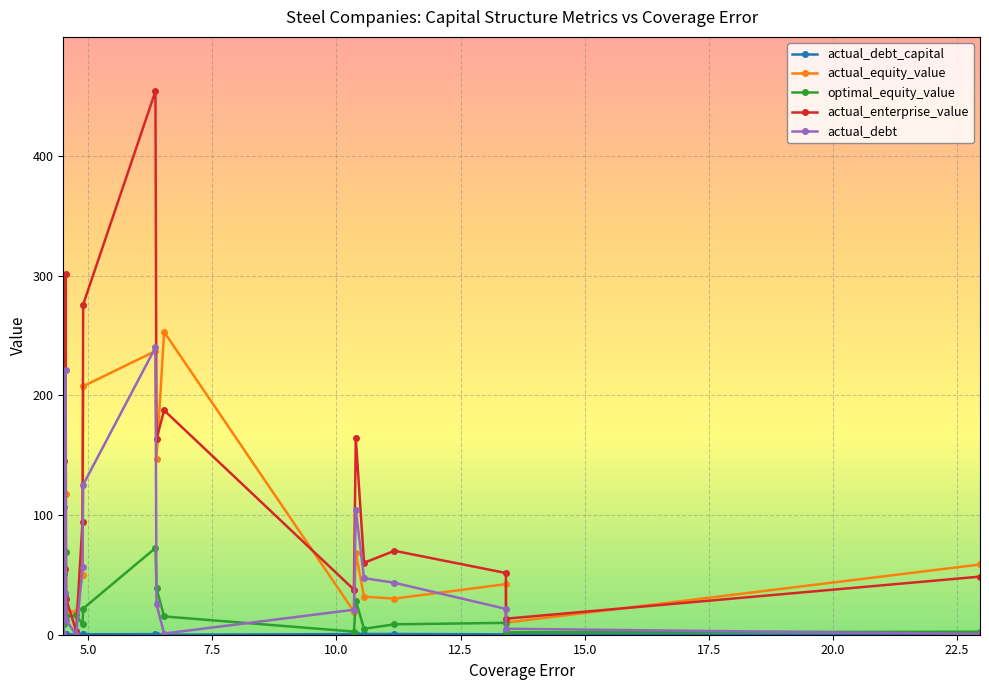

What is the maximum value for actual_enterprise_value?

454.3